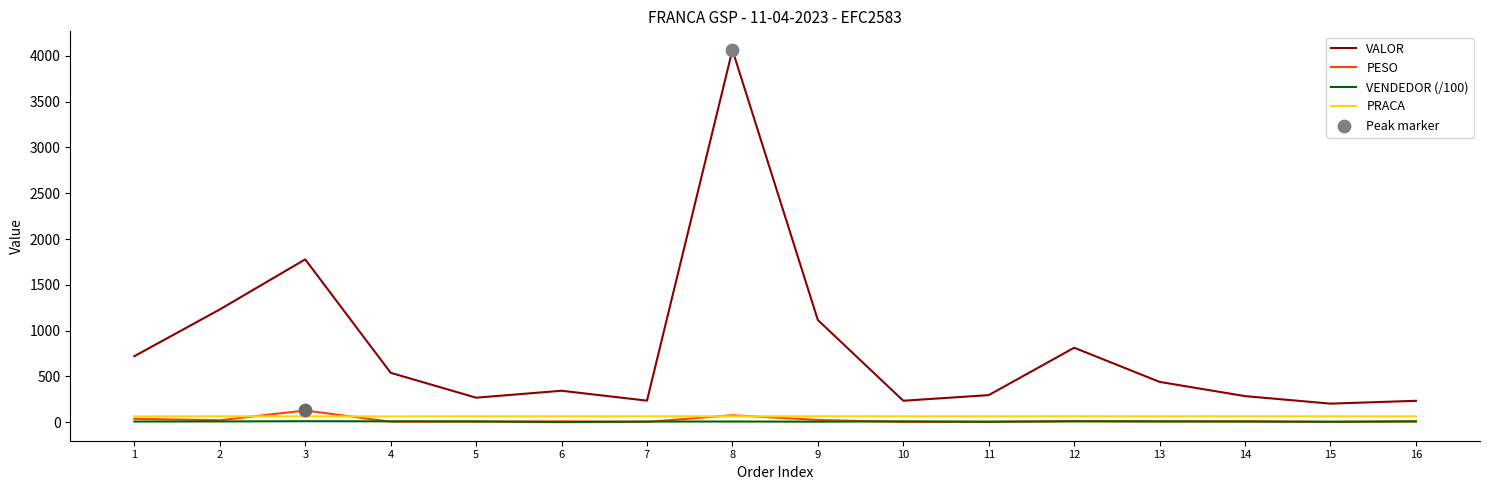

At which category is the sum across all series the highest?

8